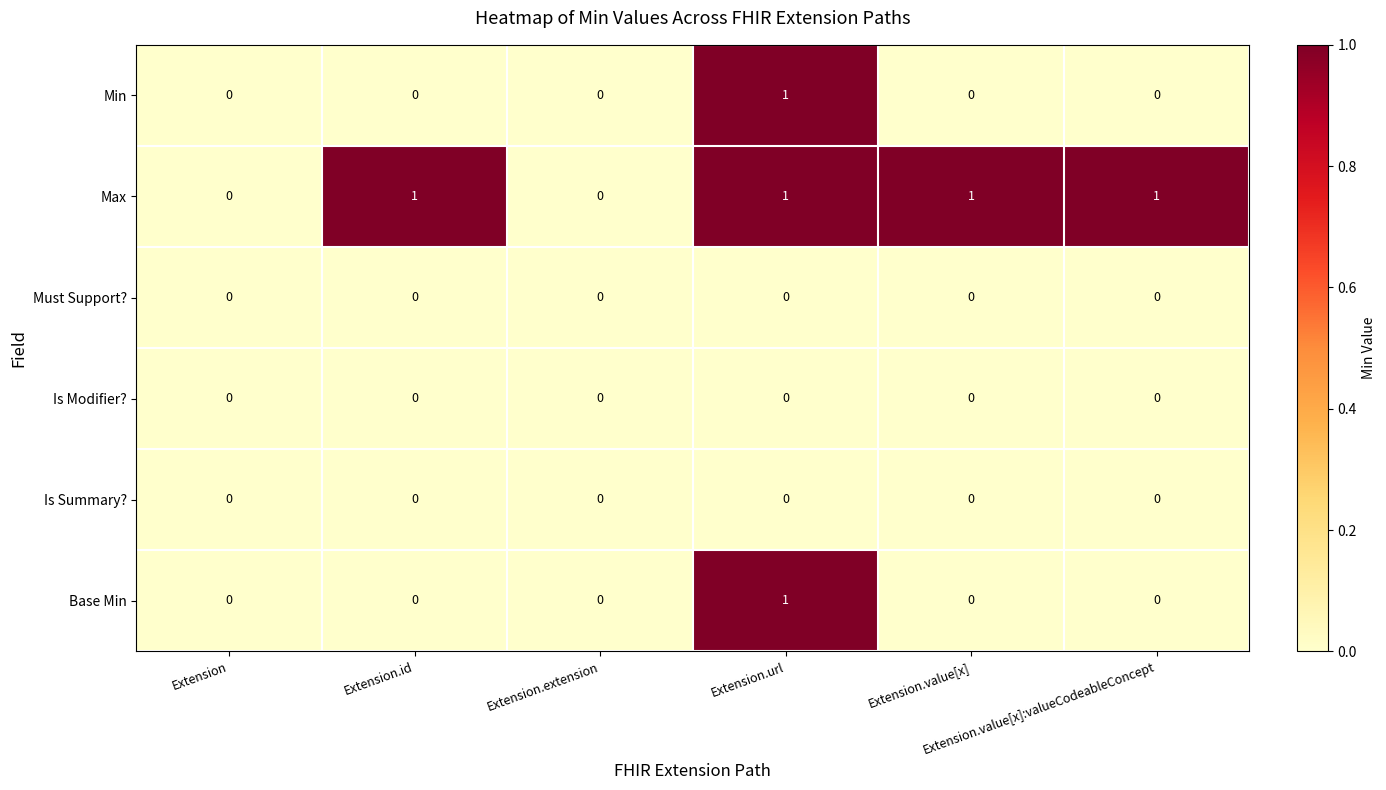

Which series has the largest total across all categories?

Max